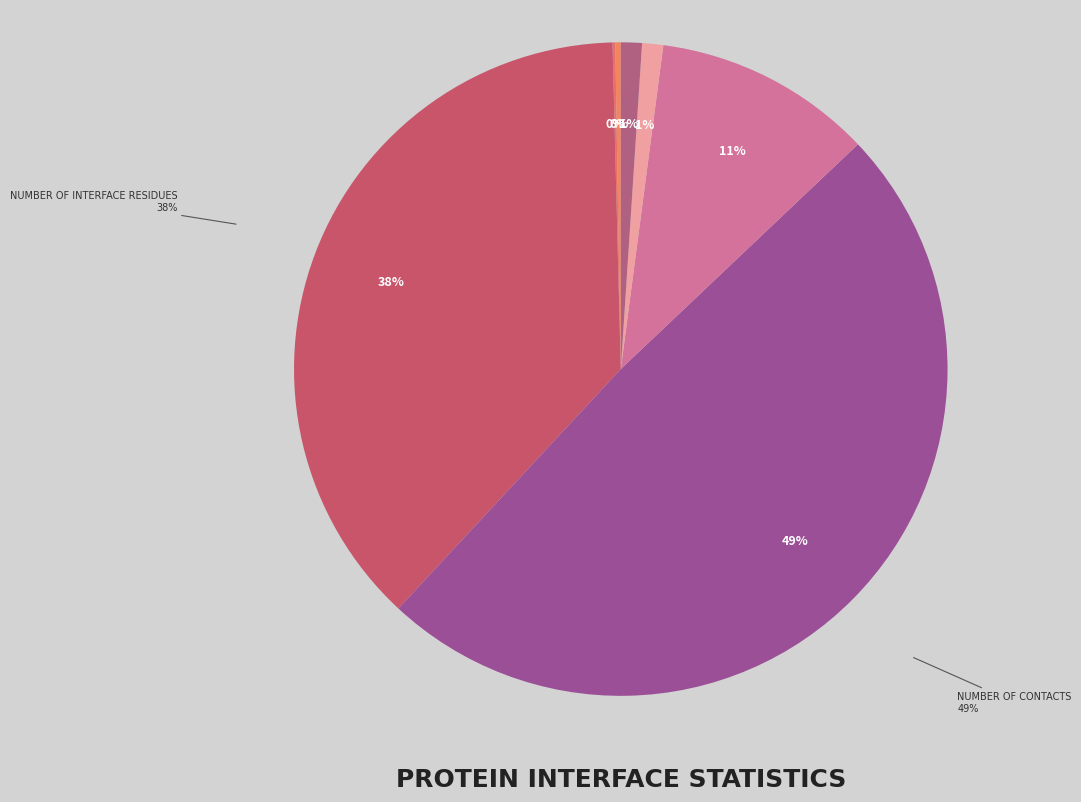

To the nearest percent, what is the average slice percentage?

14%